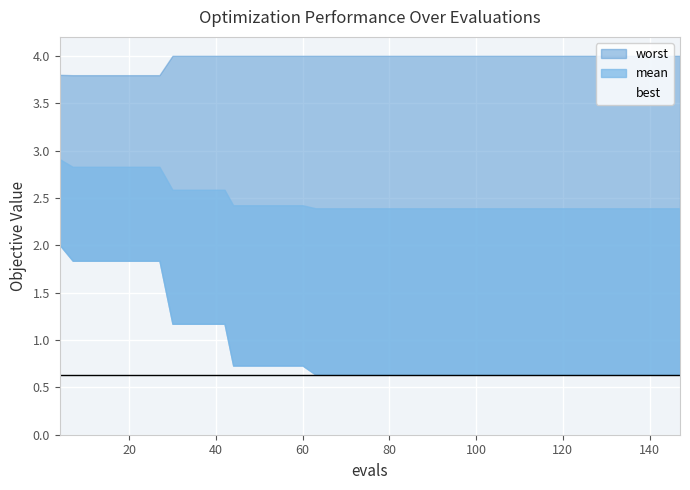

Is it true that worst equals 6.9 at 33?

False